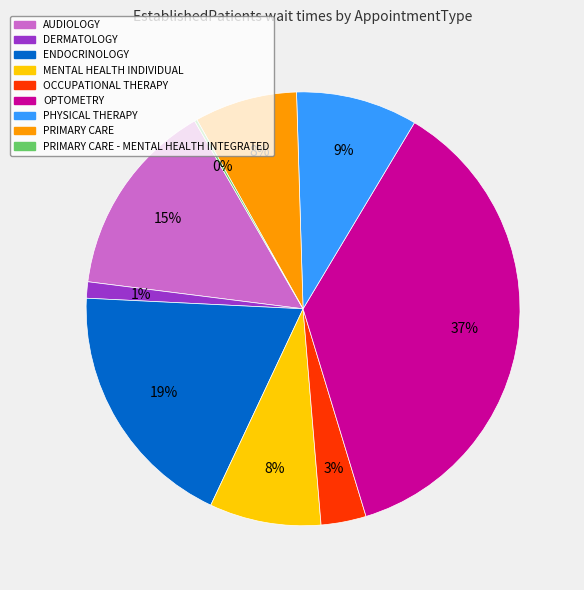

Is there a majority slice in this chart?

No